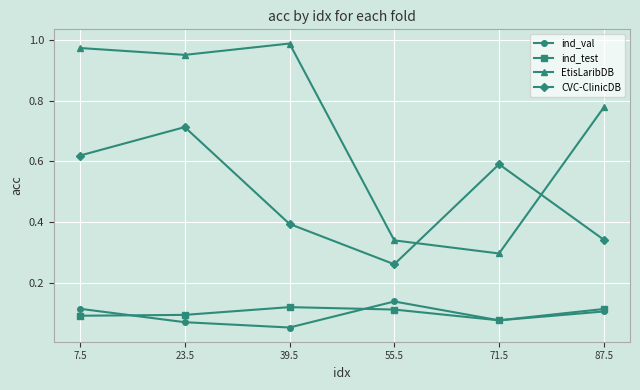

Rank the series at 7.5 from lowest to highest value.

ind_test, ind_val, CVC-ClinicDB, EtisLaribDB